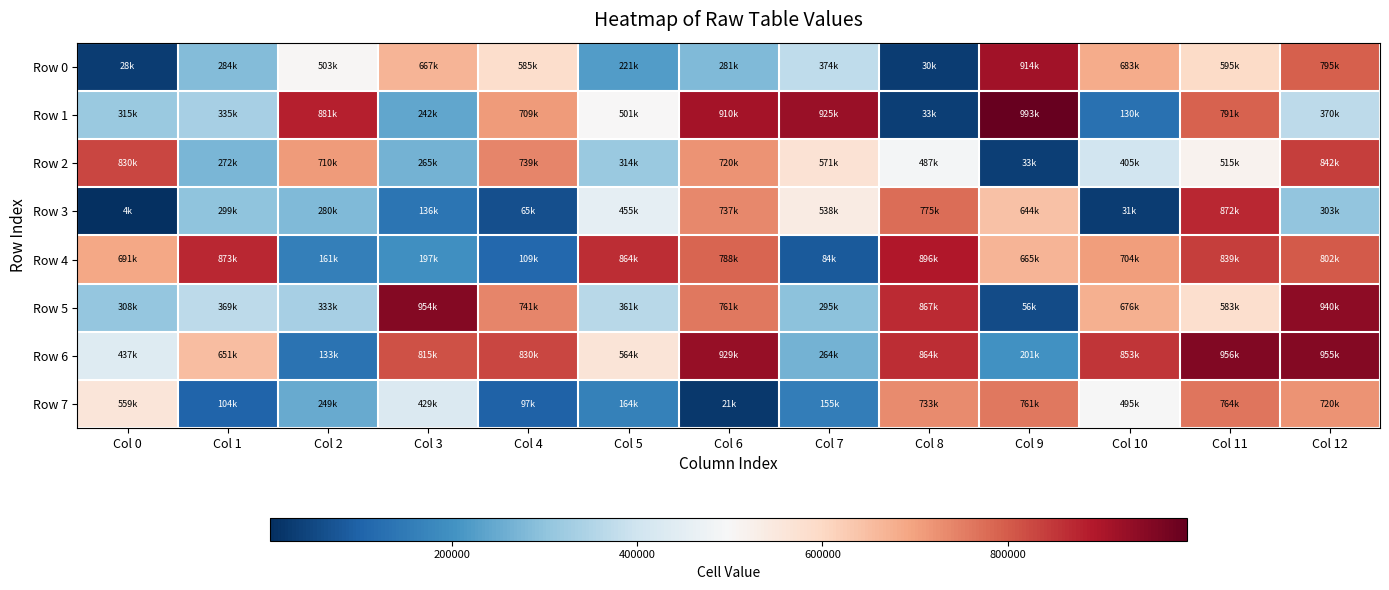

Reading left to right, extract all data points from this chart.

Row 0: Col 0=27937	Col 1=283857	Col 2=503063	Col 3=666969	Col 4=584826	Col 5=221144	Col 6=280655	Col 7=374157	Col 8=29869	Col 9=914278	Col 10=682779	Col 11=594936	Col 12=794709
Row 1: Col 0=314917	Col 1=335470	Col 2=881459	Col 3=242248	Col 4=708529	Col 5=500677	Col 6=910484	Col 7=924619	Col 8=32986	Col 9=993490	Col 10=130107	Col 11=790959	Col 12=370475
Row 2: Col 0=829649	Col 1=272246	Col 2=710367	Col 3=264795	Col 4=739006	Col 5=313652	Col 6=719807	Col 7=571327	Col 8=487205	Col 9=32961	Col 10=405018	Col 11=515380	Col 12=842203
Row 3: Col 0=3998	Col 1=299456	Col 2=279968	Col 3=135739	Col 4=64928	Col 5=455393	Col 6=737436	Col 7=537802	Col 8=774707	Col 9=643852	Col 10=30660	Col 11=871920	Col 12=303421
Row 4: Col 0=691025	Col 1=873167	Col 2=160637	Col 3=196914	Col 4=108616	Col 5=863604	Col 6=788413	Col 7=84336	Col 8=895627	Col 9=665425	Col 10=703799	Col 11=838998	Col 12=801714
Row 5: Col 0=307753	Col 1=368579	Col 2=332961	Col 3=953622	Col 4=741356	Col 5=361012	Col 6=760961	Col 7=294798	Col 8=867098	Col 9=55955	Col 10=676480	Col 11=582889	Col 12=940184
Row 6: Col 0=436849	Col 1=651098	Col 2=132711	Col 3=814638	Col 4=829836	Col 5=563931	Col 6=928572	Col 7=264317	Col 8=863766	Col 9=200866	Col 10=852974	Col 11=955662	Col 12=954578
Row 7: Col 0=558814	Col 1=104049	Col 2=248672	Col 3=429066	Col 4=96798	Col 5=163643	Col 6=21476	Col 7=155341	Col 8=733337	Col 9=760530	Col 10=494898	Col 11=763776	Col 12=720285